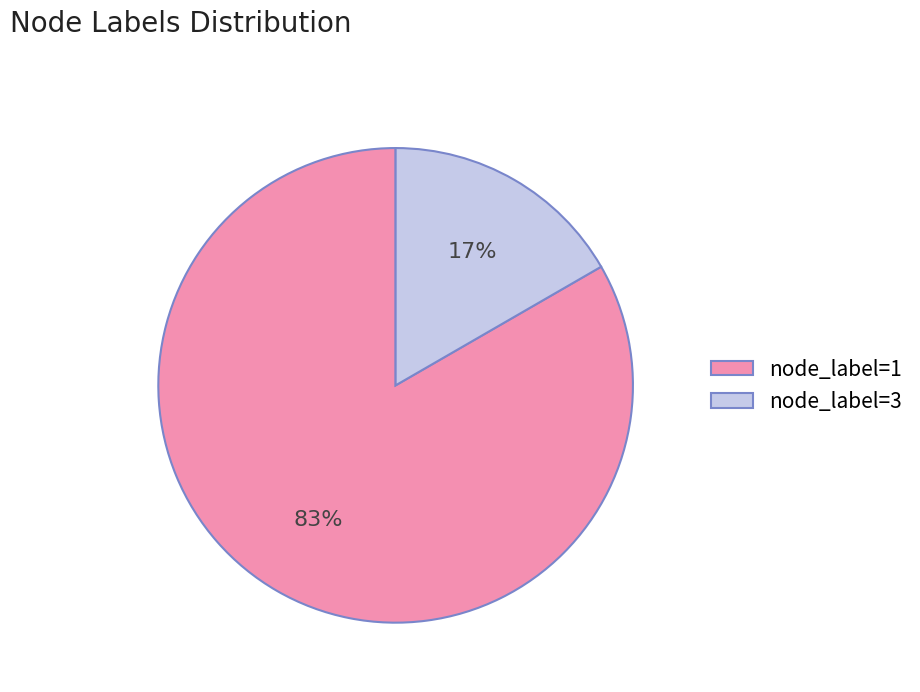

To the nearest percent, what percentage of the pie is node_label=1?

83%